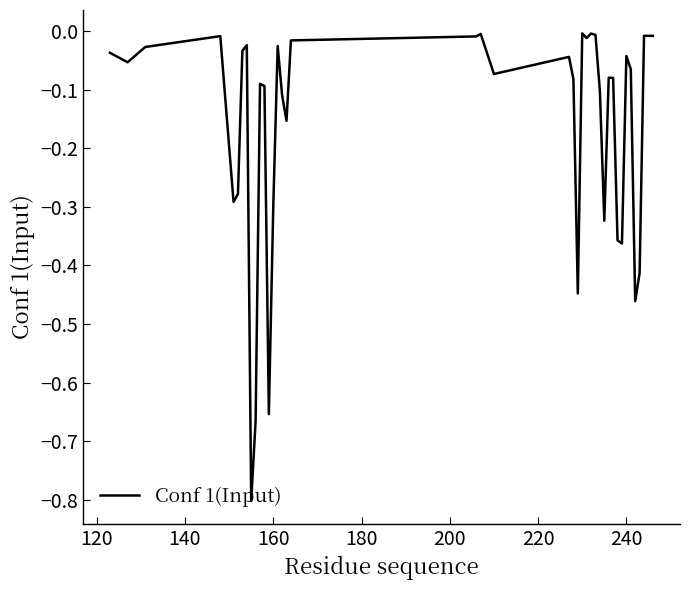

How many lines are shown in the chart?

1